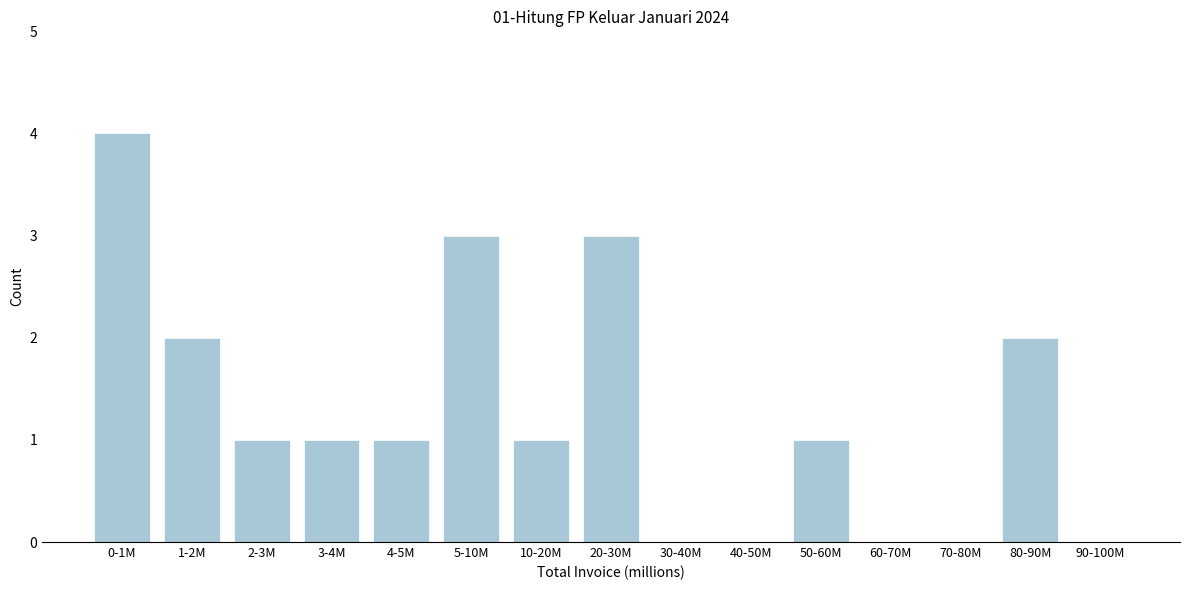

Reading left to right, transcribe all the data shown in this chart.

0-1M=4	1-2M=2	2-3M=1	3-4M=1	4-5M=1	5-10M=3	10-20M=1	20-30M=3	30-40M=0	40-50M=0	50-60M=1	60-70M=0	70-80M=0	80-90M=2	90-100M=0